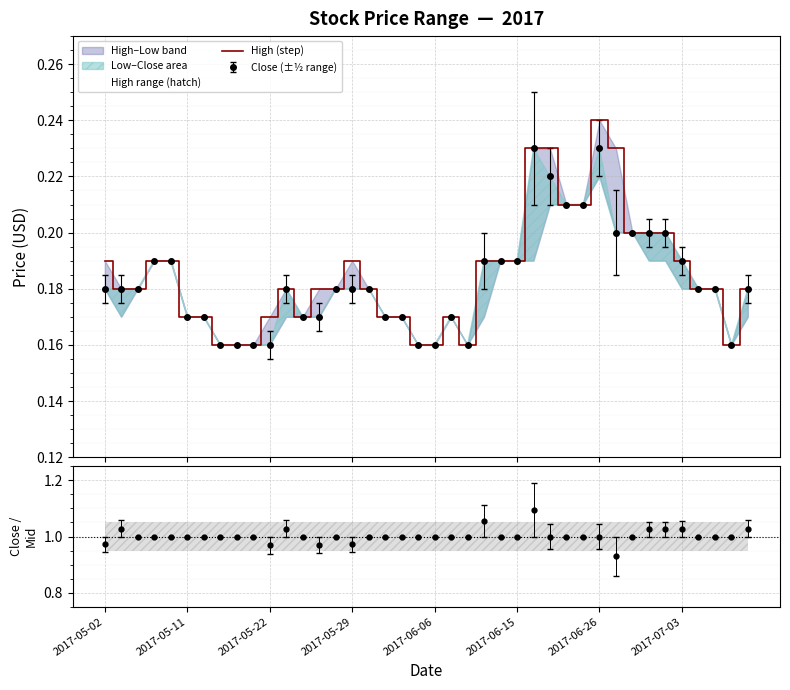

At which category does the data reach its first local valley?

12